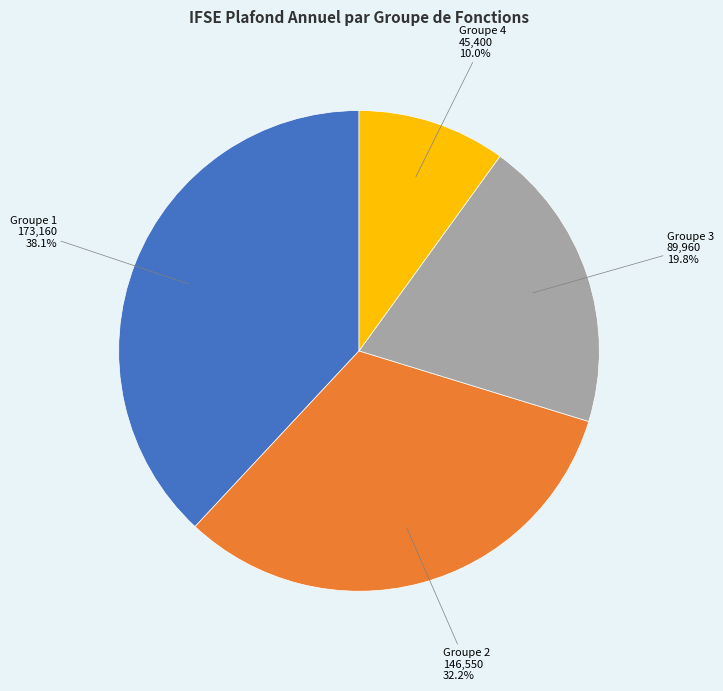

Does any single category account for the majority?

No